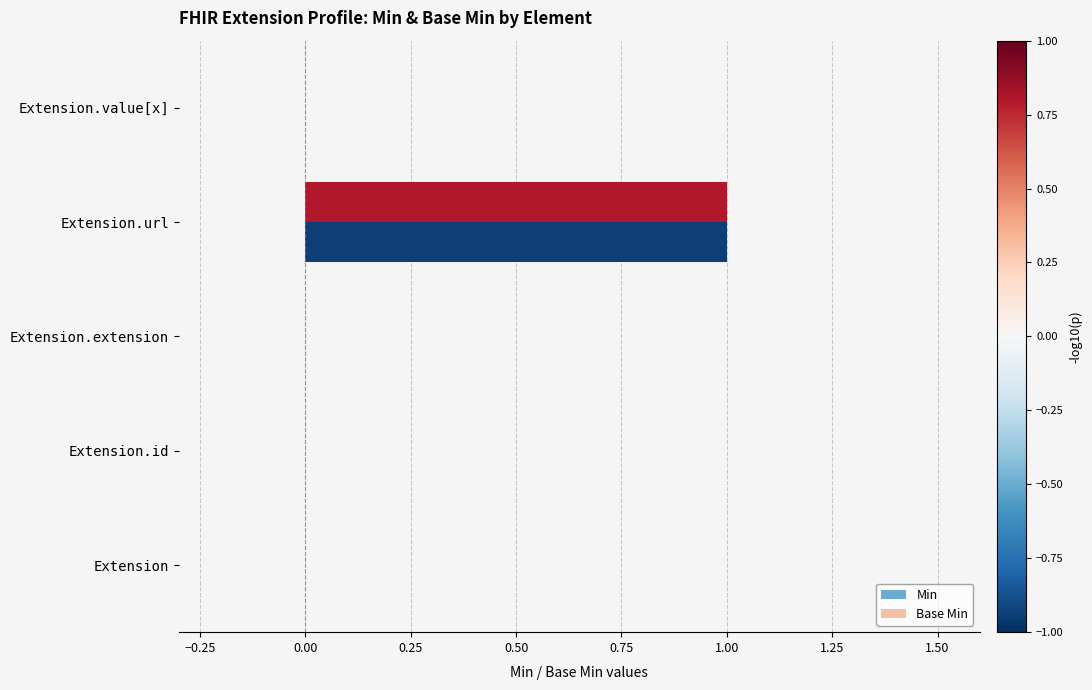

The Base Min series shows 1 at Extension.id. True or false?

False